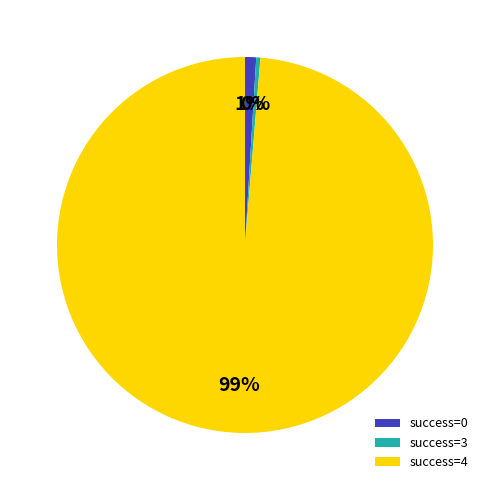

To the nearest percent, what portion does success=4 represent?

99%